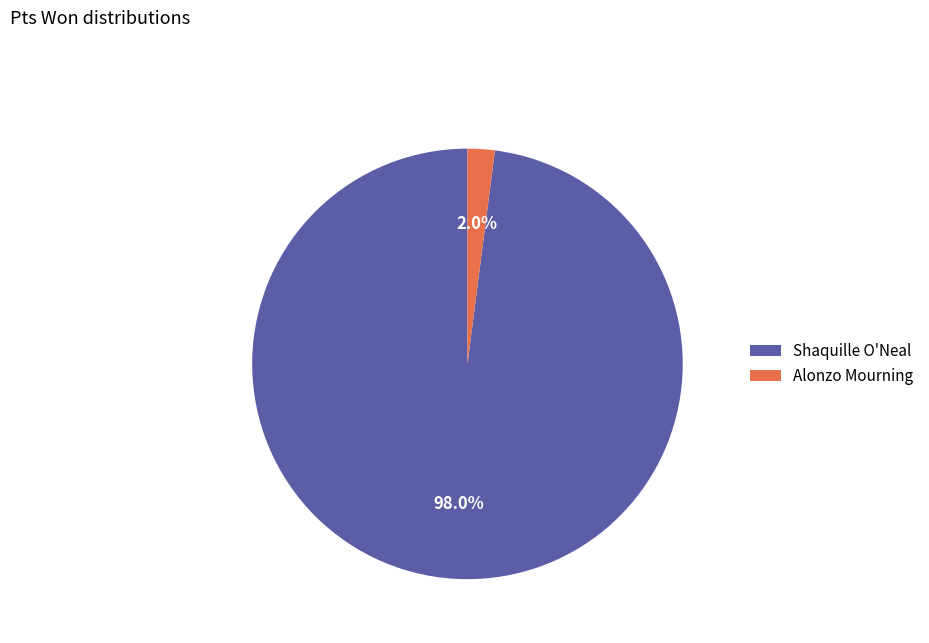

To the nearest percent, what is the combined percentage of Shaquille O'Neal and Alonzo Mourning?

100%